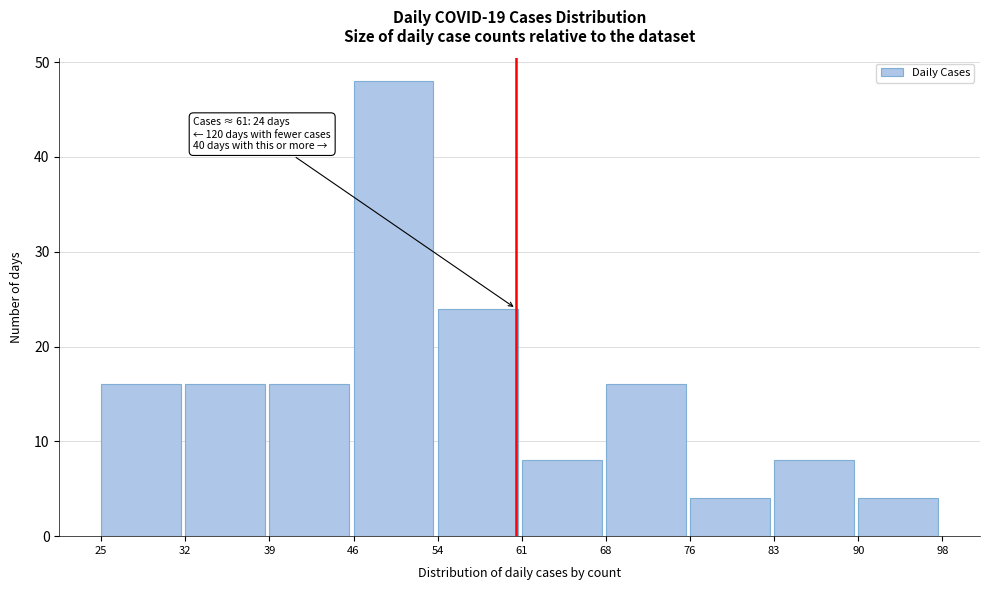

Reading left to right, extract all data points from this chart.

25=16	32=16	39=16	46=48	54=24	61=8	68=16	76=4	83=8	90=4